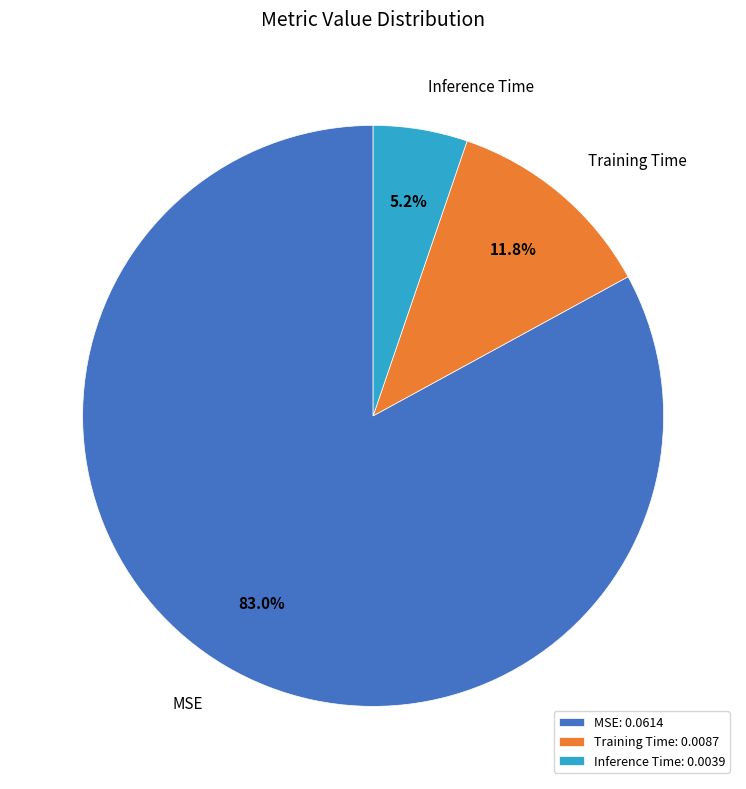

How much of the chart is everything except Inference Time?

94.8%